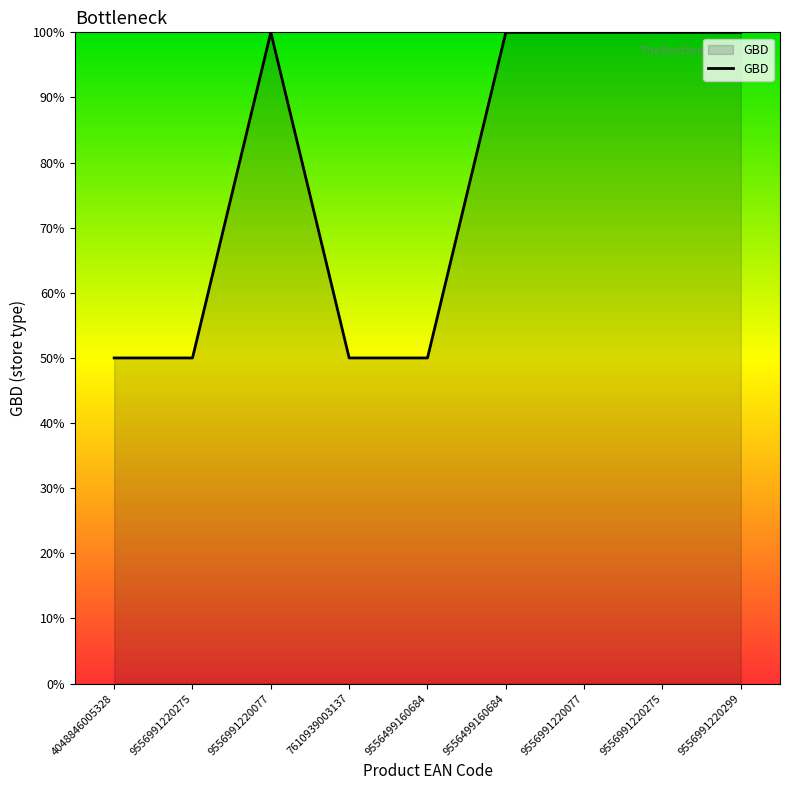

Is this an area chart (filled region under the line)?

Yes